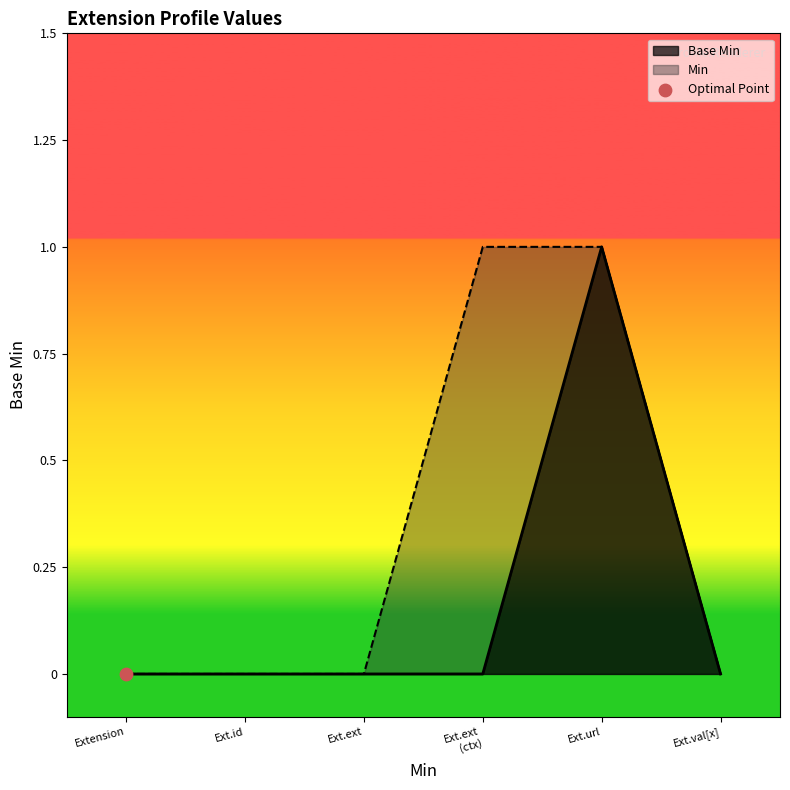

True or false: Base Min has a value of -1 at Ext.id.

False